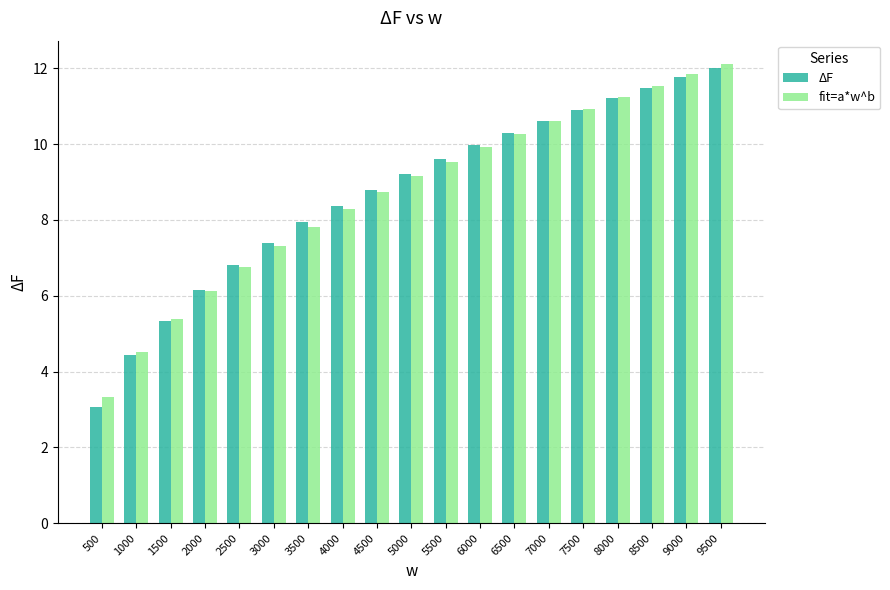

At which label is ΔF closest to 7?

2500